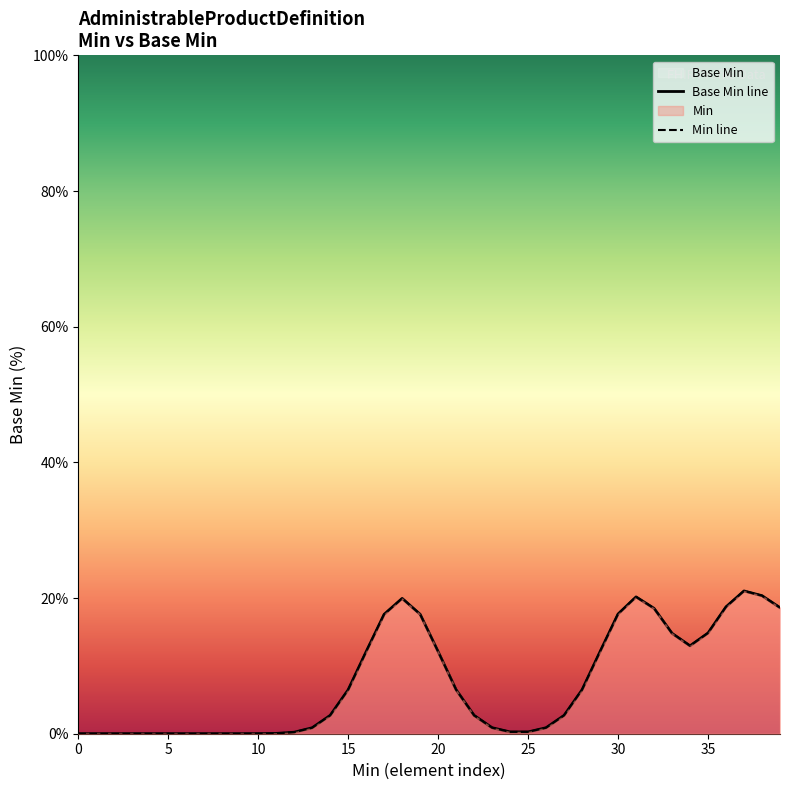

How many values in the Min line series are below 2?

18